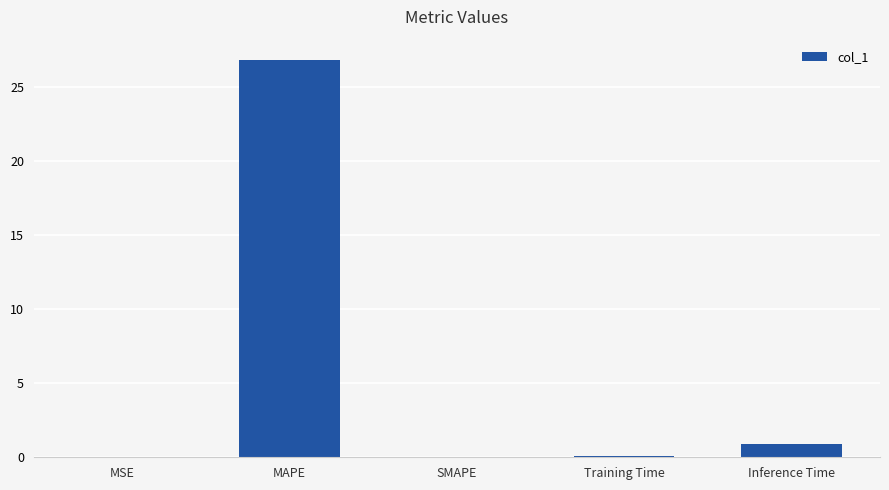

What is the sum of all values?

27.9